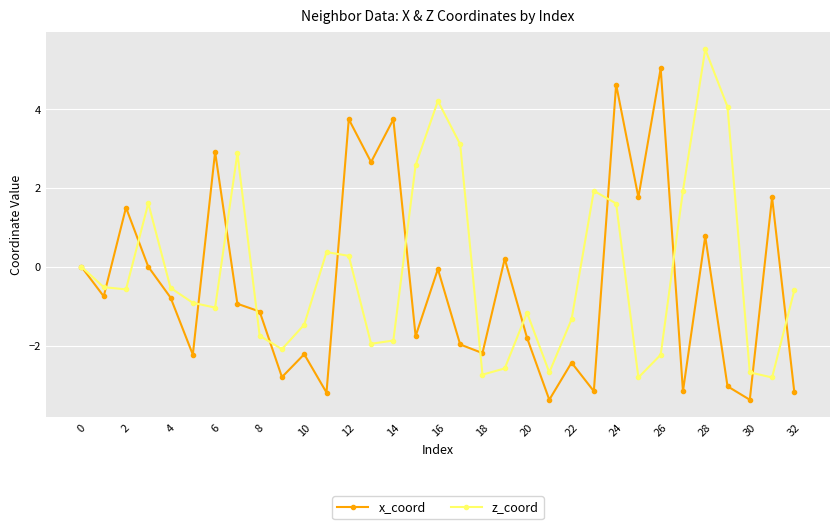

In z_coord, how many points are lower than both neighbors (excluding endpoints)?

8